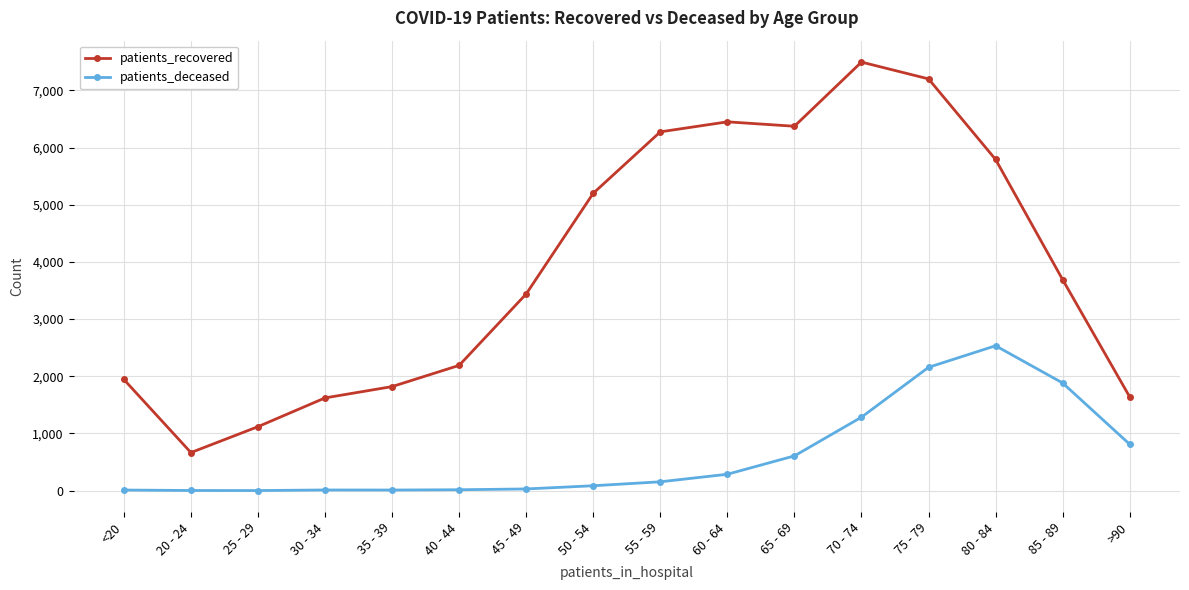

What is the greatest value displayed?

7495